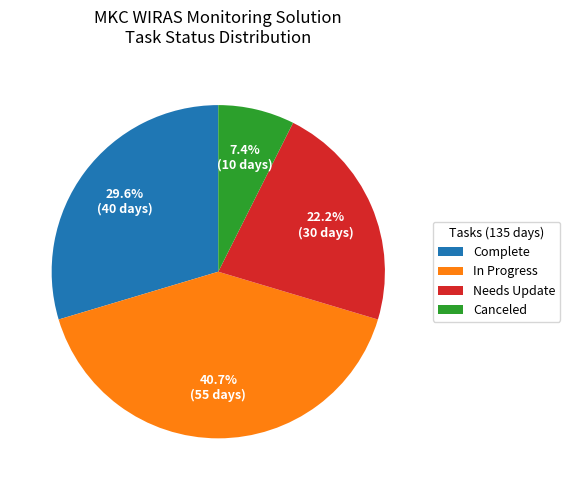

Does In Progress account for over 50% of the chart?

No